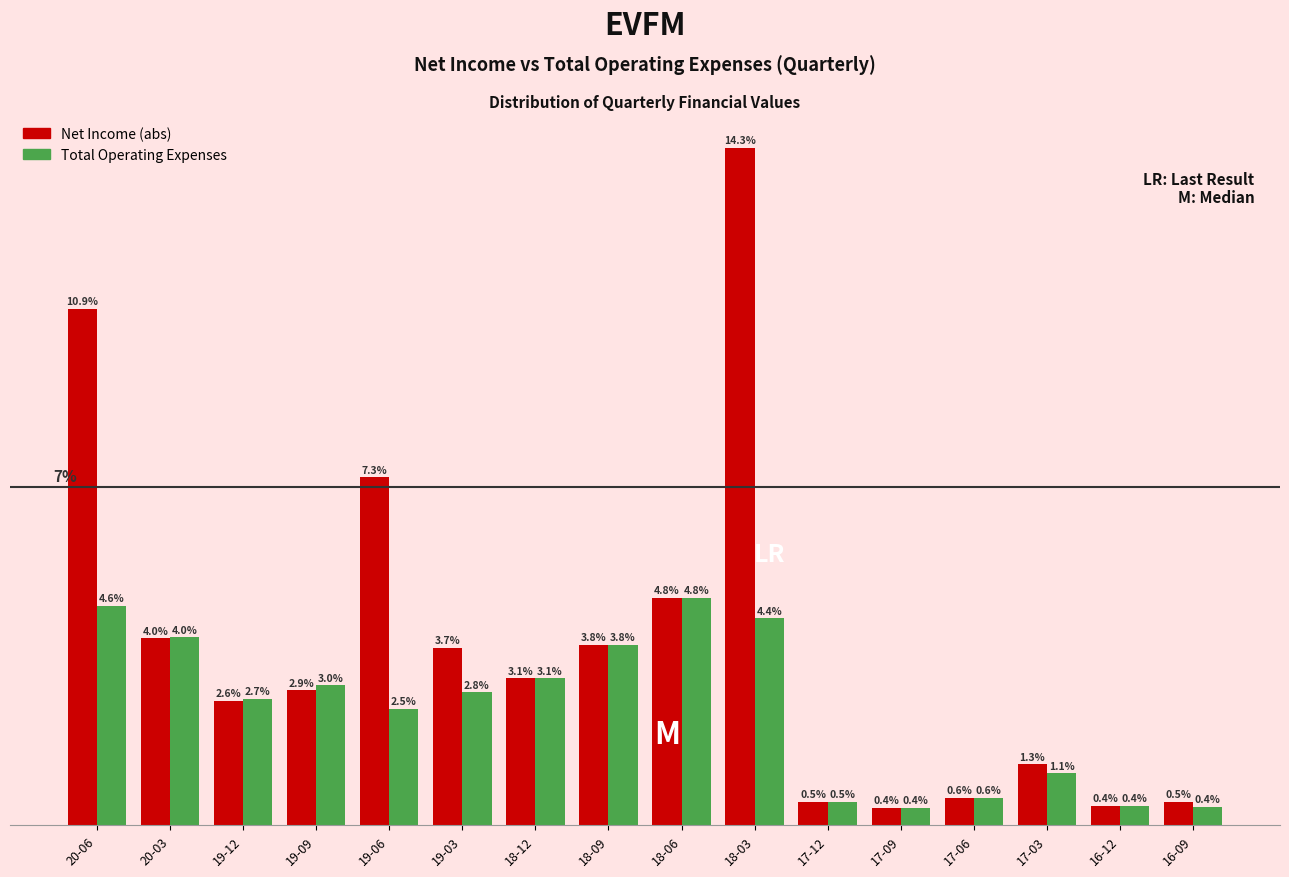

Which series has the widest spread of values?

Net Income (abs)